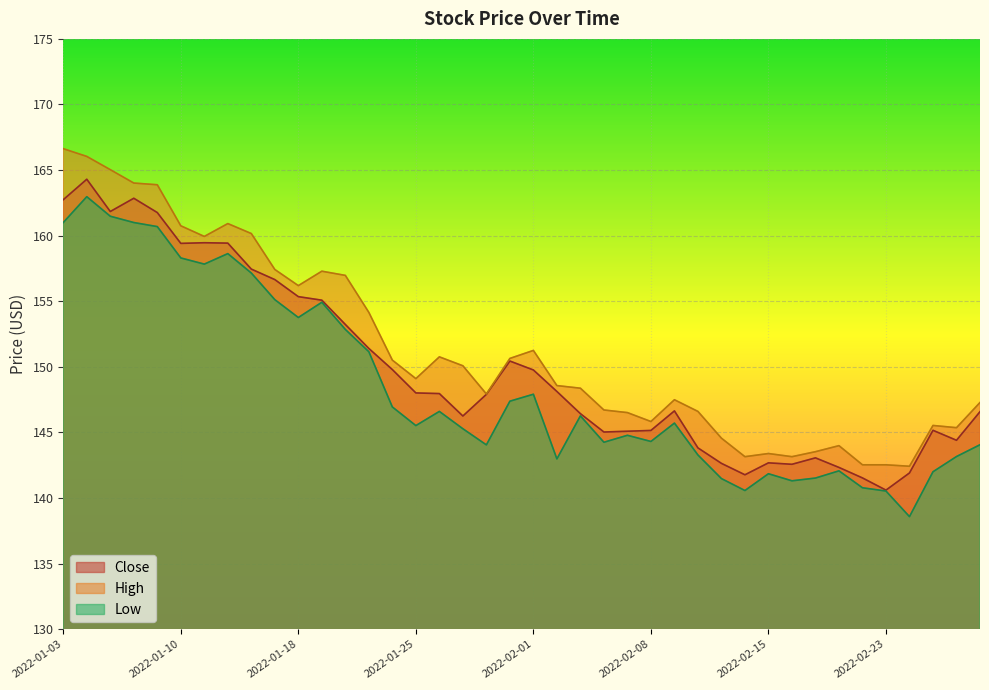

The Low series shows 224.5 at 2022-02-01. True or false?

False